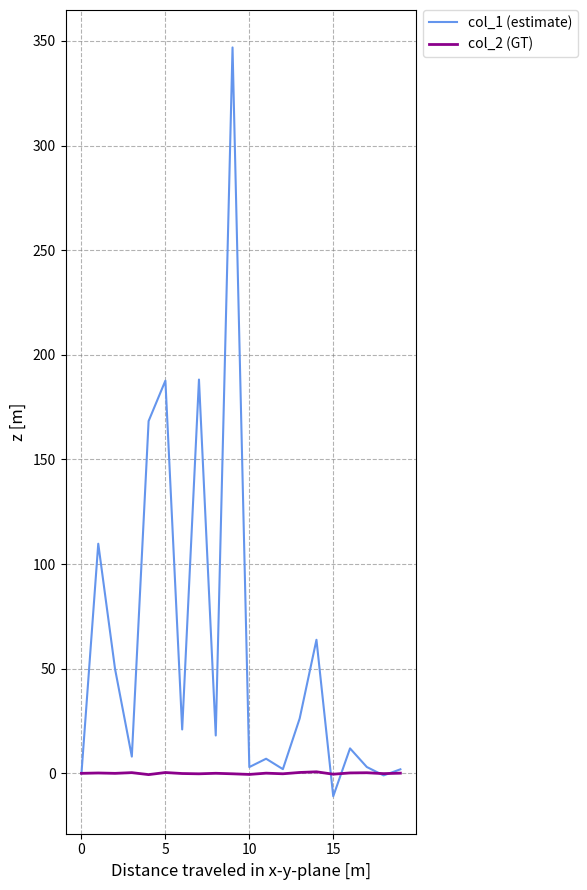

Which series has the largest total across all categories?

col_1 (estimate)